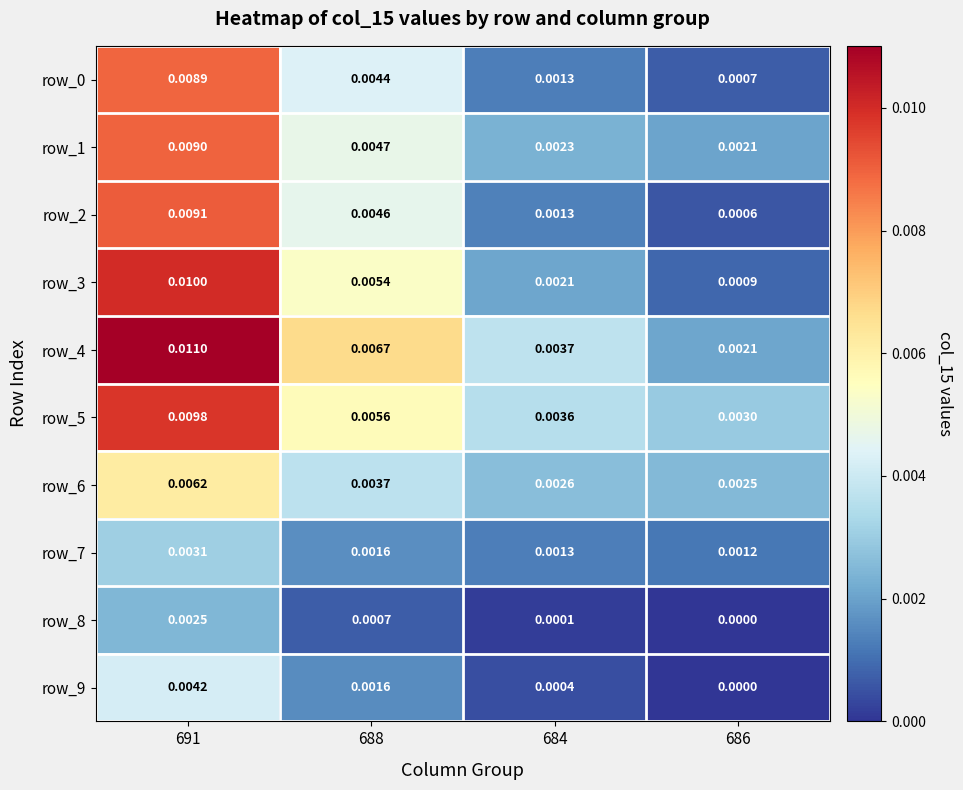

At which label does row_2 reach its minimum?

686